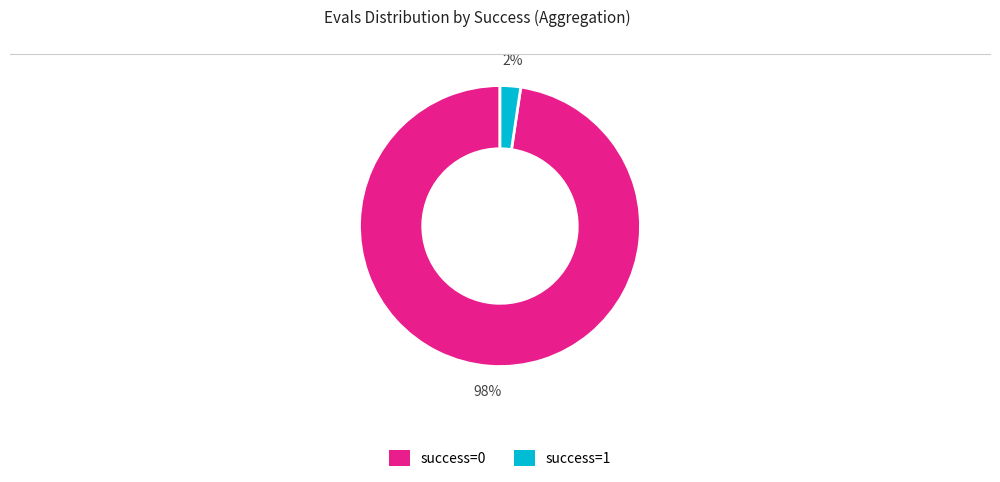

Count the number of slices in the pie.

2